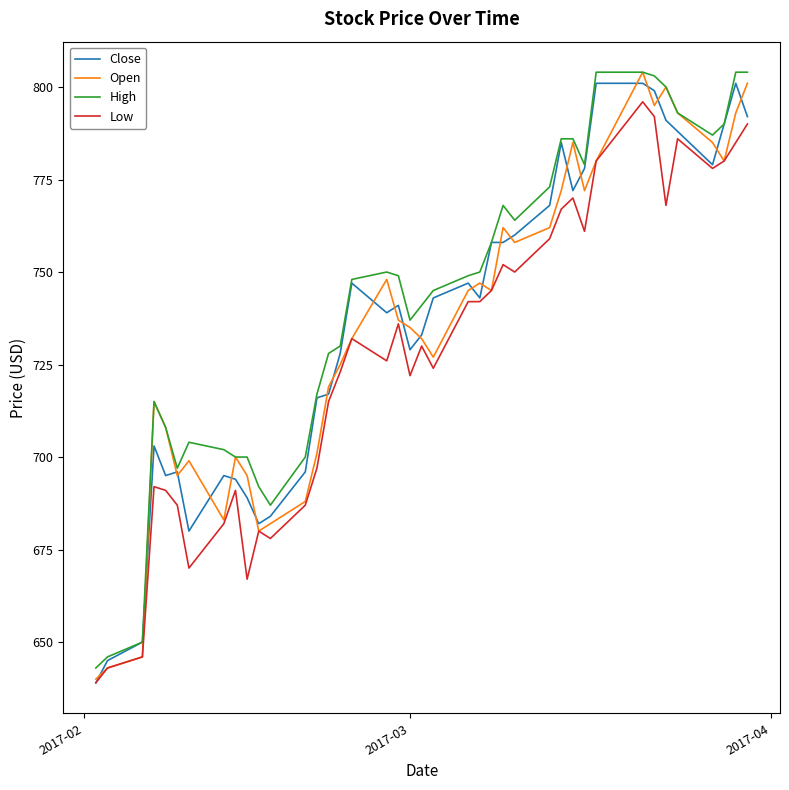

What is the maximum value shown in the chart?

804